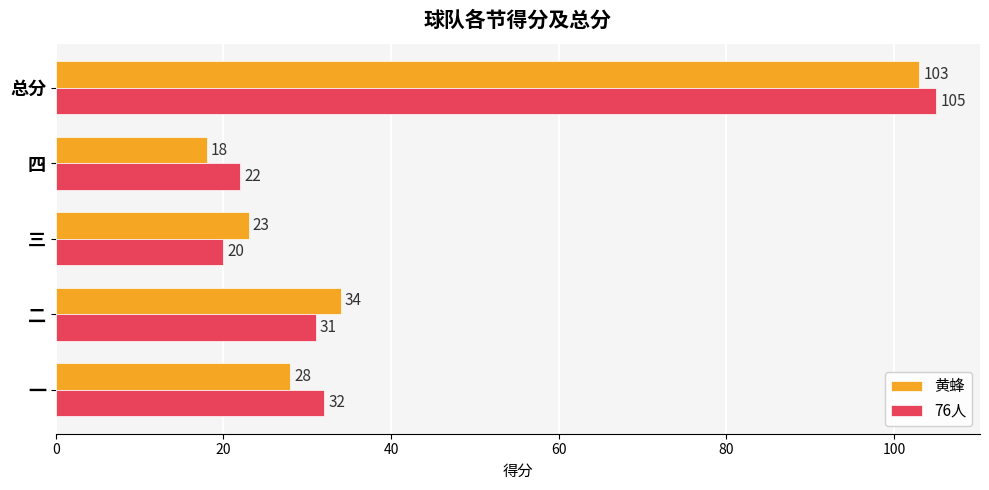

What is the average value of the 76人 series?

42